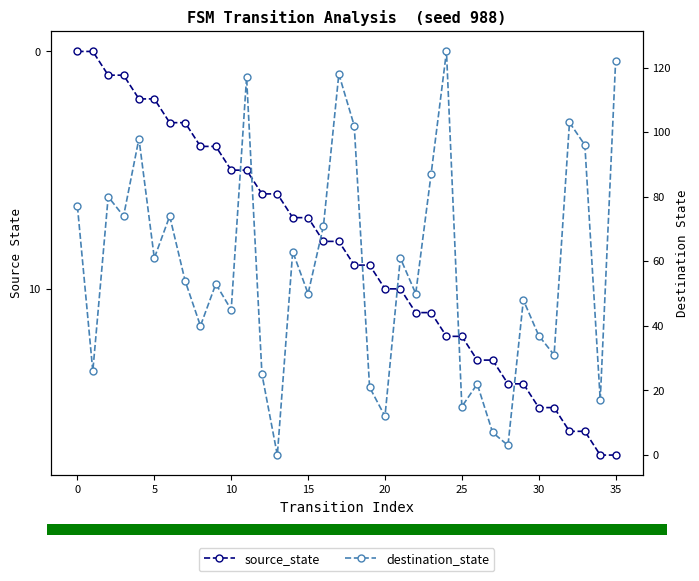

What is the sum of the source_state values at 10 and 35?

22